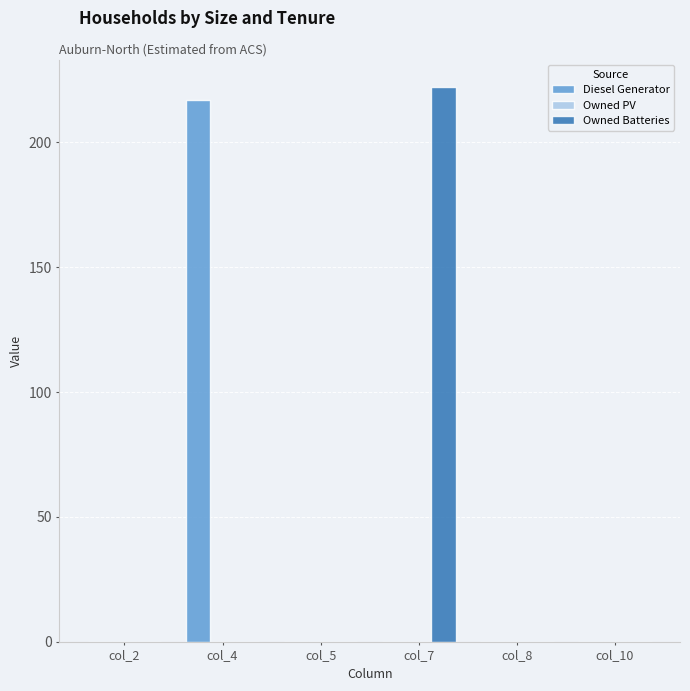

What is the highest value of the Owned Batteries series?

222